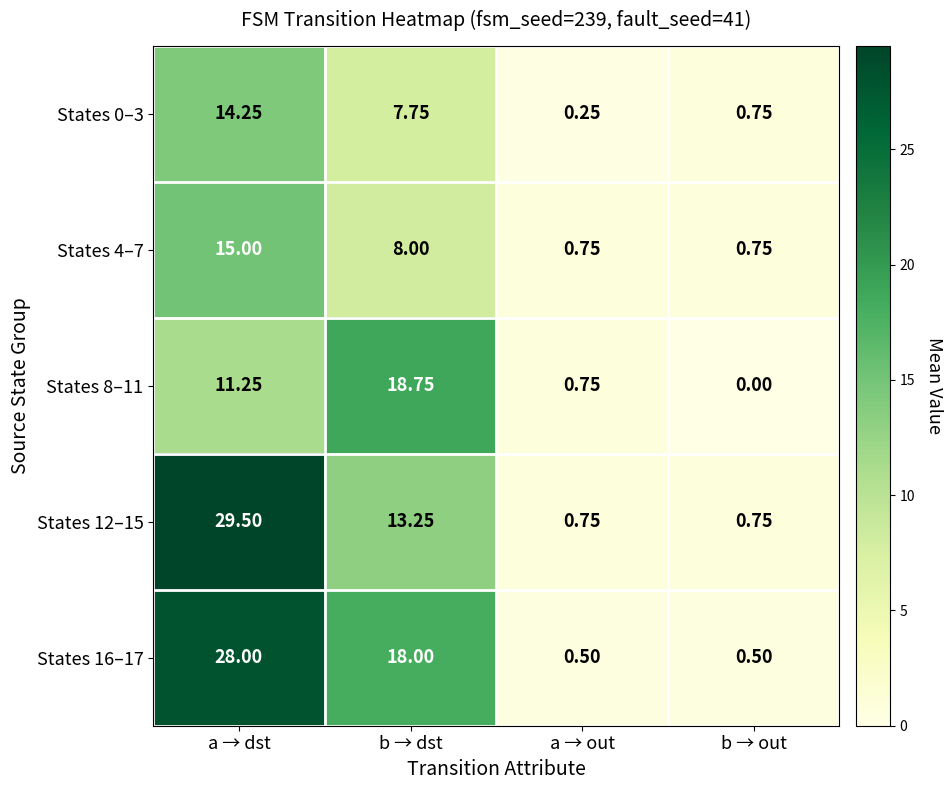

At which label does States 0–3 reach its minimum?

a → out